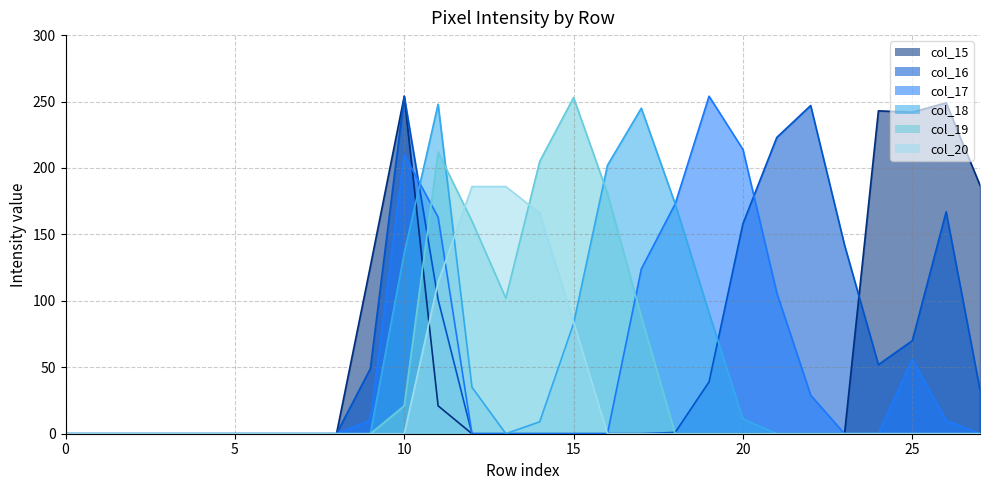

Which series has the widest spread of values?

col_15